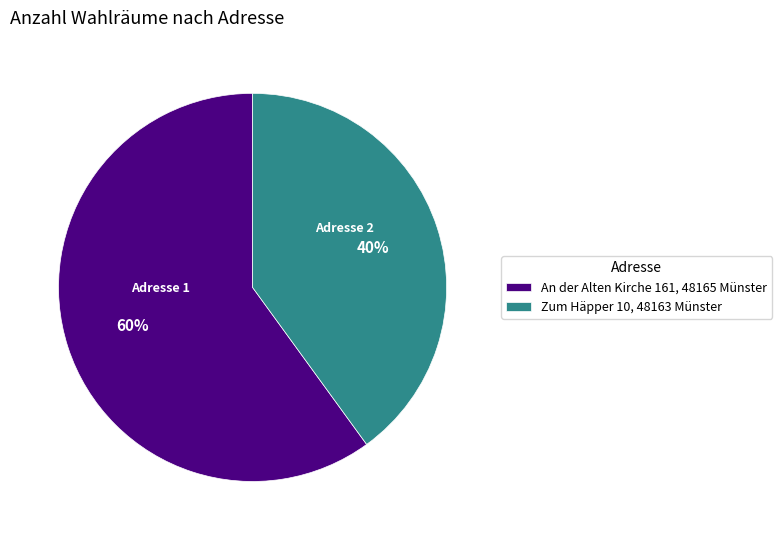

Combined, do Zum Häpper 10, 48163 Münster and An der Alten Kirche 161, 48165 Münster account for over 50%?

Yes